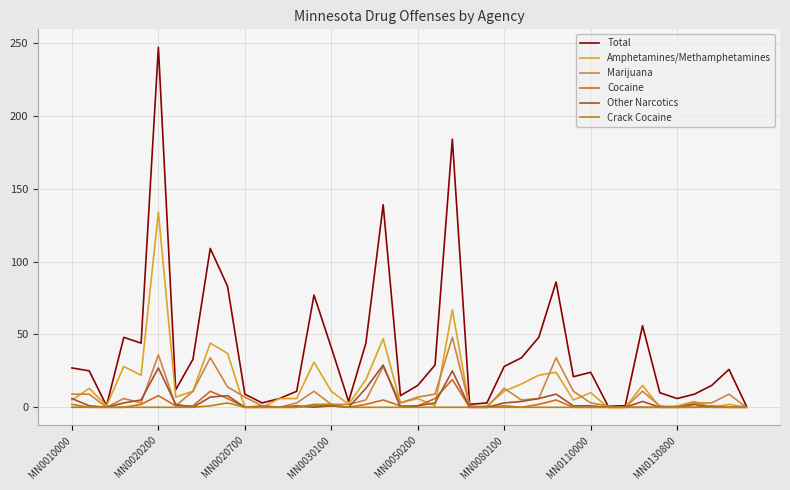

Which series has the largest total across all categories?

Total